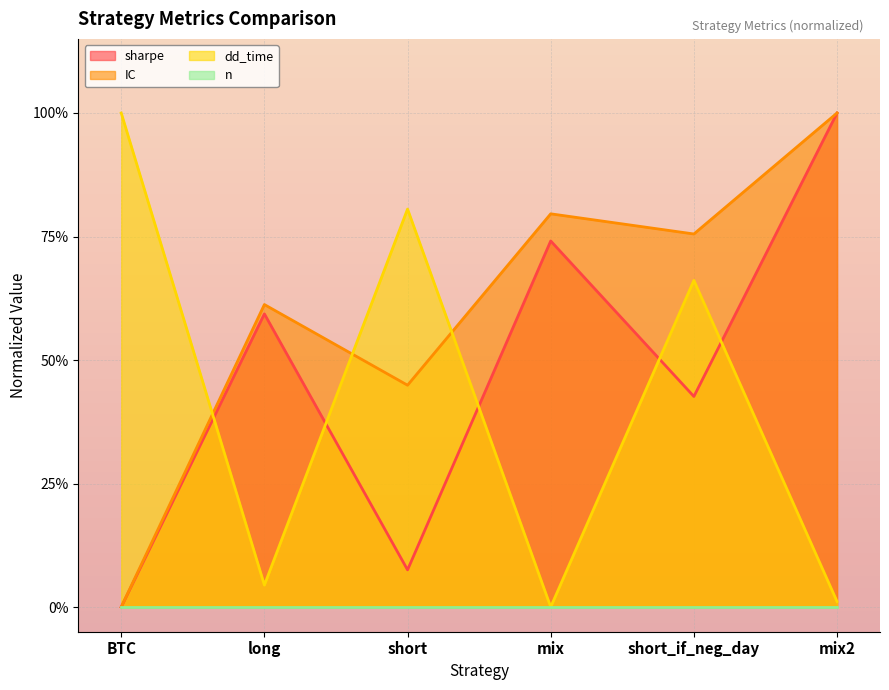

What is the average value of the sharpe series?

0.5